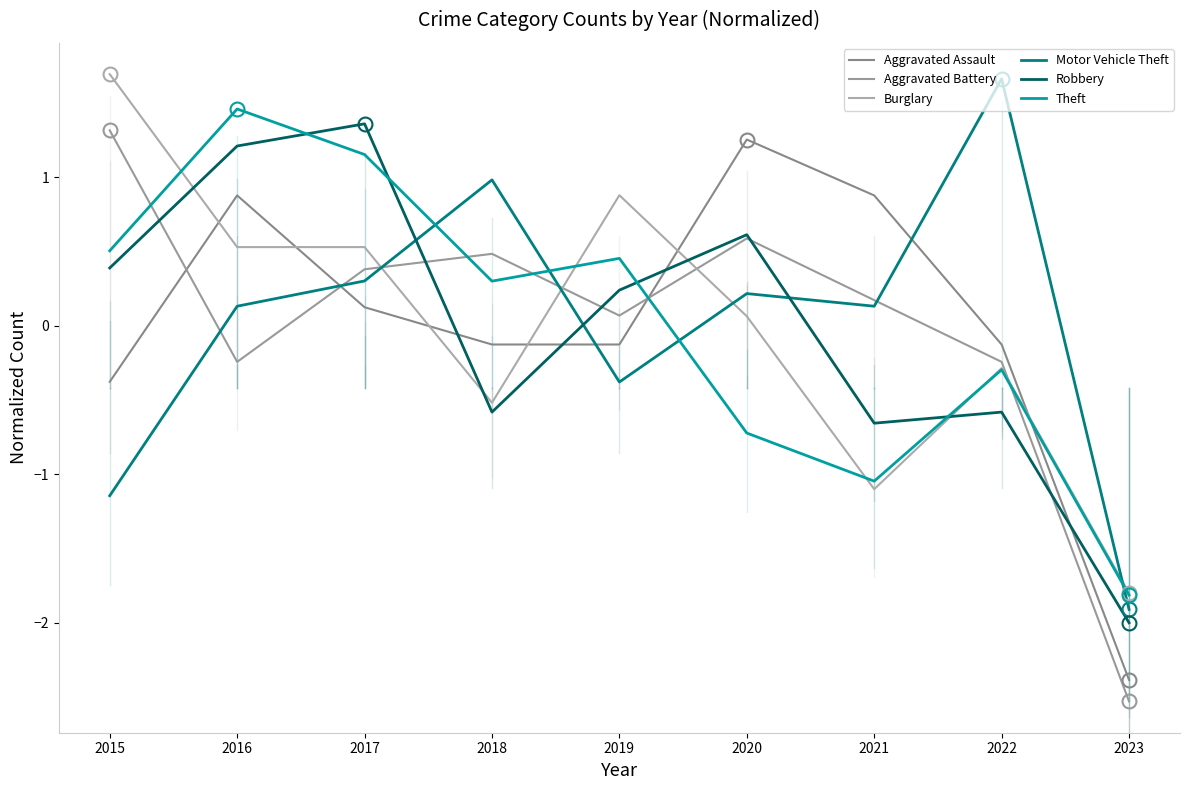

The value of Aggravated Battery at 2017 is 0.1. True or false?

False